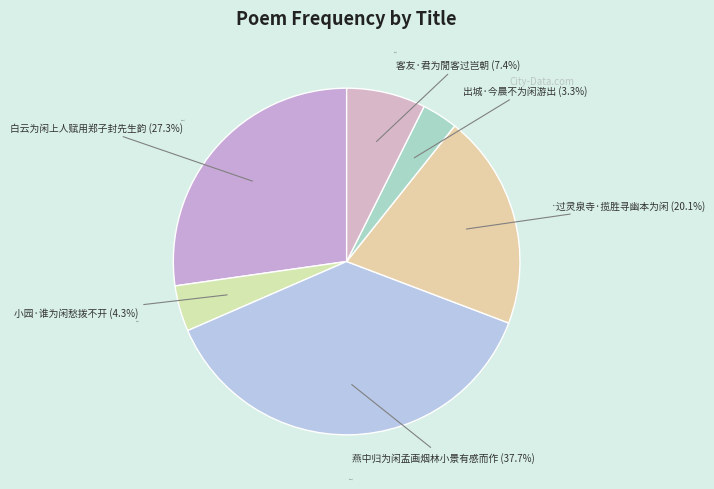

The 小园·谁为闲愁拨不开 slice represents 4% of the pie. True or false?

True